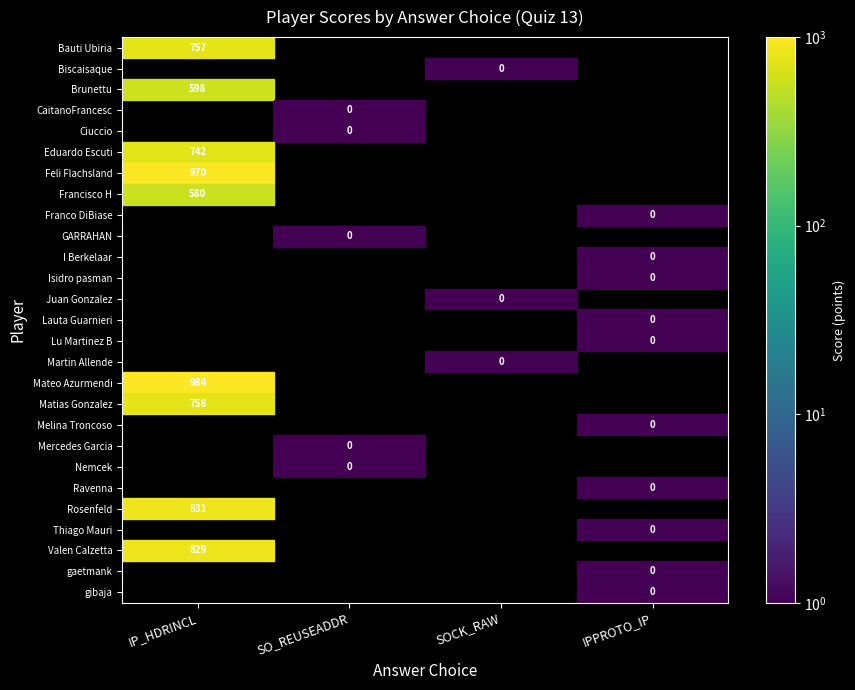

True or false: Francisco H has a value of 580 at IP_HDRINCL.

True